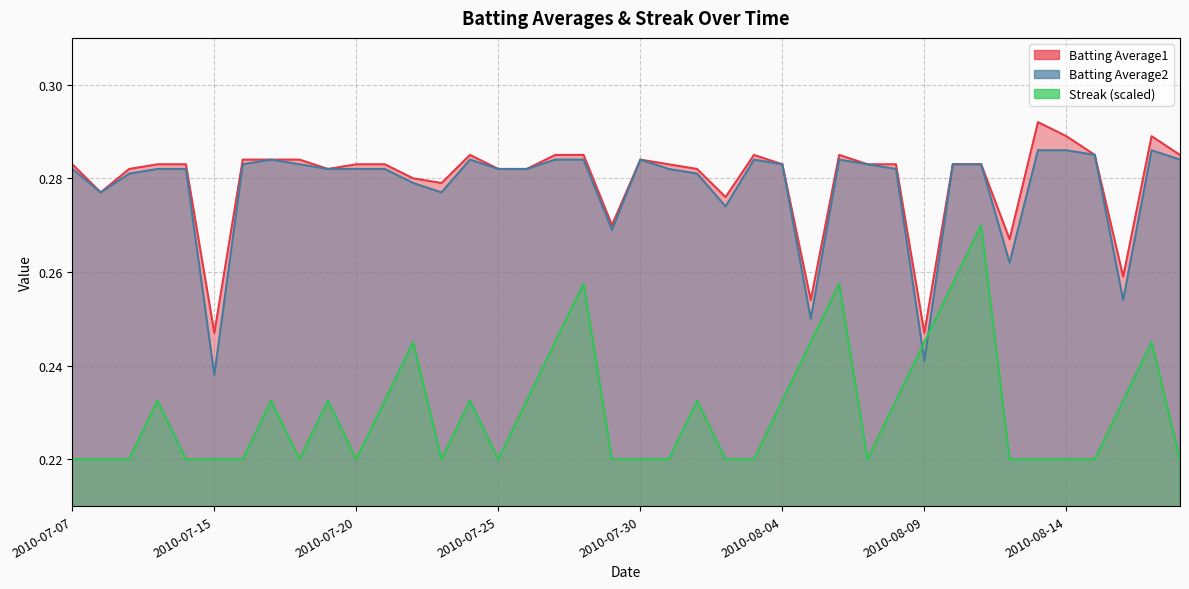

Reading right to left, what are all the values shown in this chart?

Batting Average1: 0.3	0.3	0.3	0.3	0.3	0.3	0.3	0.3	0.3	0.2	0.3	0.3	0.3	0.3	0.3	0.3	0.3	0.3	0.3	0.3	0.3	0.3	0.3	0.3	0.3	0.3	0.3	0.3	0.3	0.3	0.3	0.3	0.3	0.3	0.2	0.3	0.3	0.3	0.3	0.3
Batting Average2: 0.3	0.3	0.3	0.3	0.3	0.3	0.3	0.3	0.3	0.2	0.3	0.3	0.3	0.2	0.3	0.3	0.3	0.3	0.3	0.3	0.3	0.3	0.3	0.3	0.3	0.3	0.3	0.3	0.3	0.3	0.3	0.3	0.3	0.3	0.2	0.3	0.3	0.3	0.3	0.3
Streak: 0.2	0.2	0.2	0.2	0.2	0.2	0.2	0.3	0.3	0.2	0.2	0.2	0.3	0.2	0.2	0.2	0.2	0.2	0.2	0.2	0.2	0.3	0.2	0.2	0.2	0.2	0.2	0.2	0.2	0.2	0.2	0.2	0.2	0.2	0.2	0.2	0.2	0.2	0.2	0.2